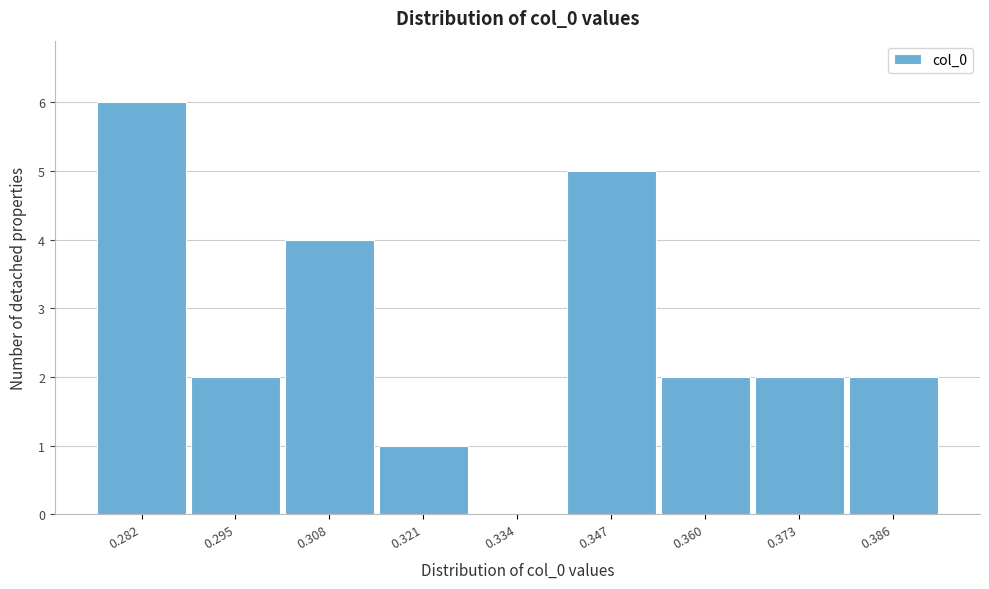

Reading left to right, what are all the values shown in this chart?

0.282=6	0.295=2	0.308=4	0.321=1	0.334=0	0.347=5	0.360=2	0.373=2	0.386=2